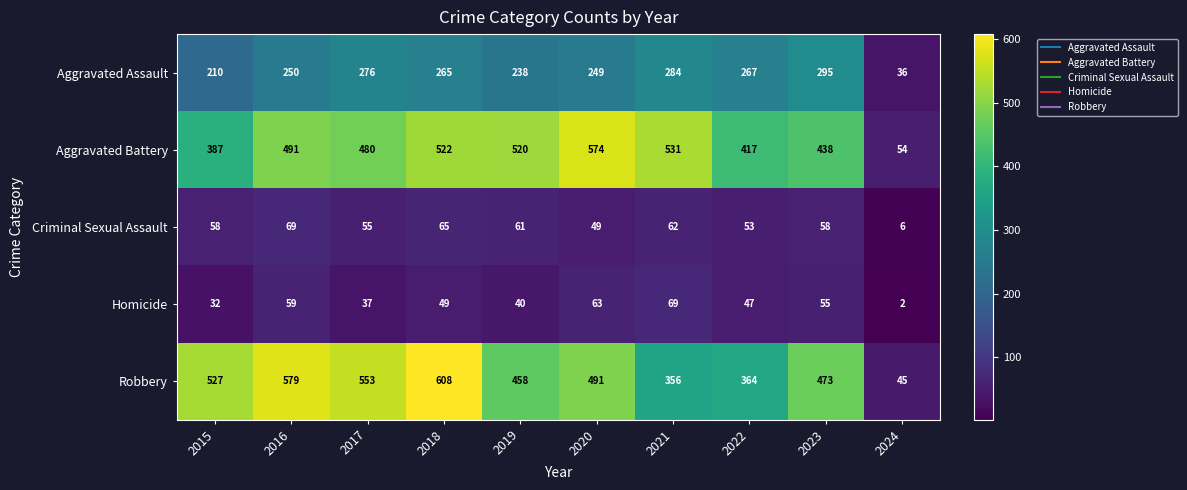

Which series has the largest range (max minus min)?

Robbery